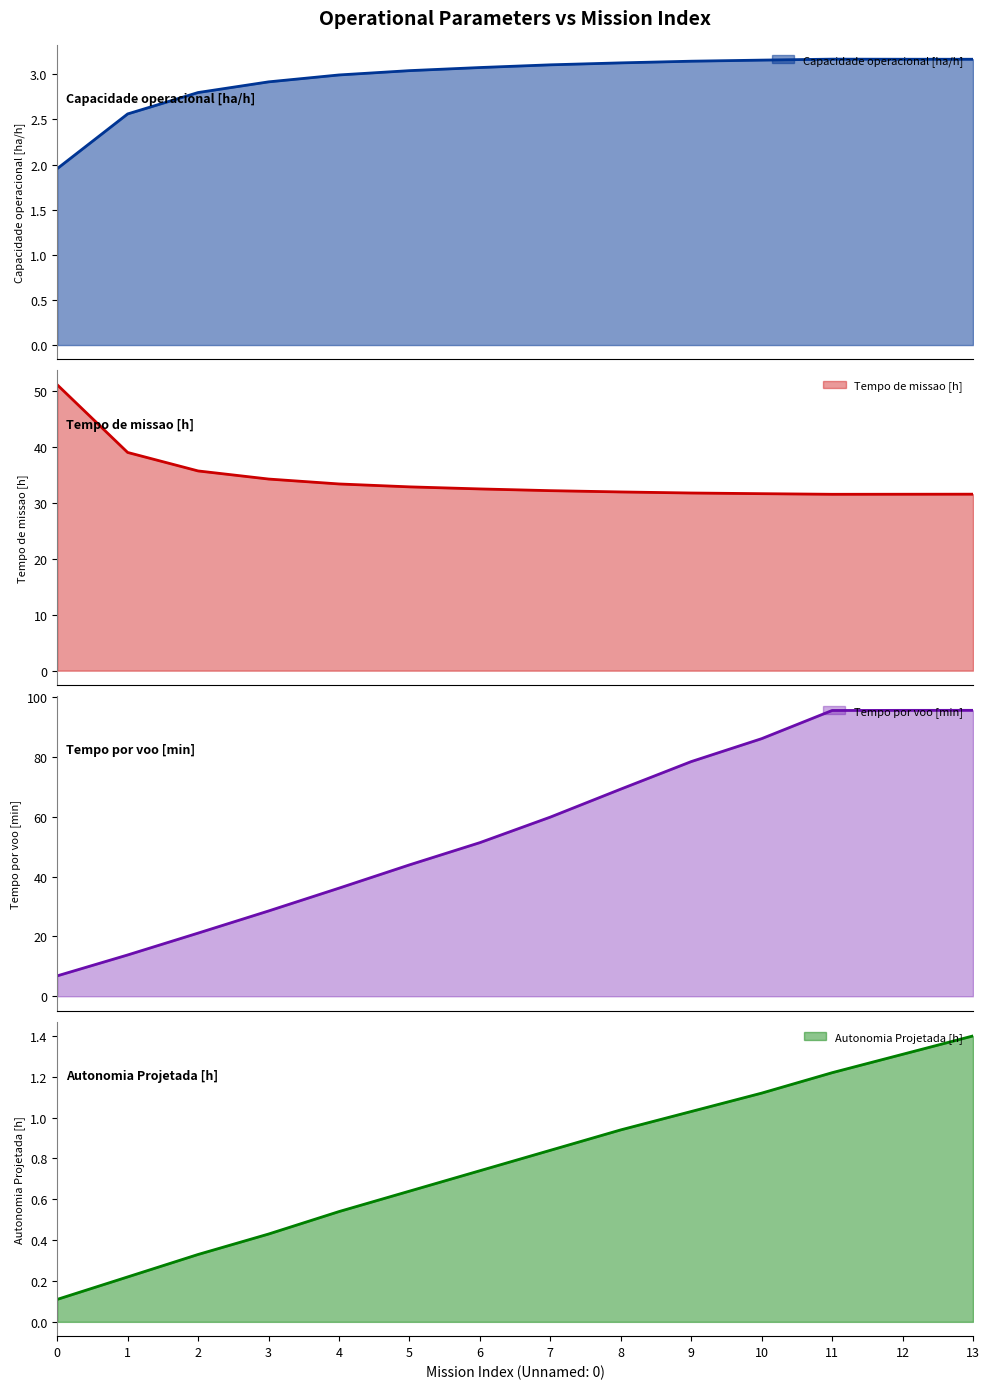

How many data points does each series have?

14